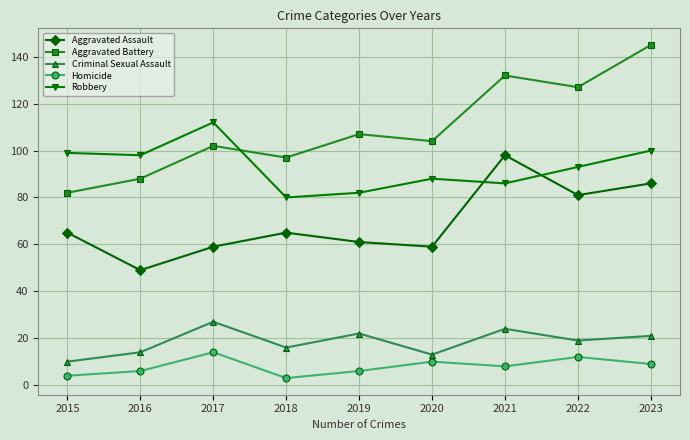

What value does the Aggravated Battery series have at 2019?

107